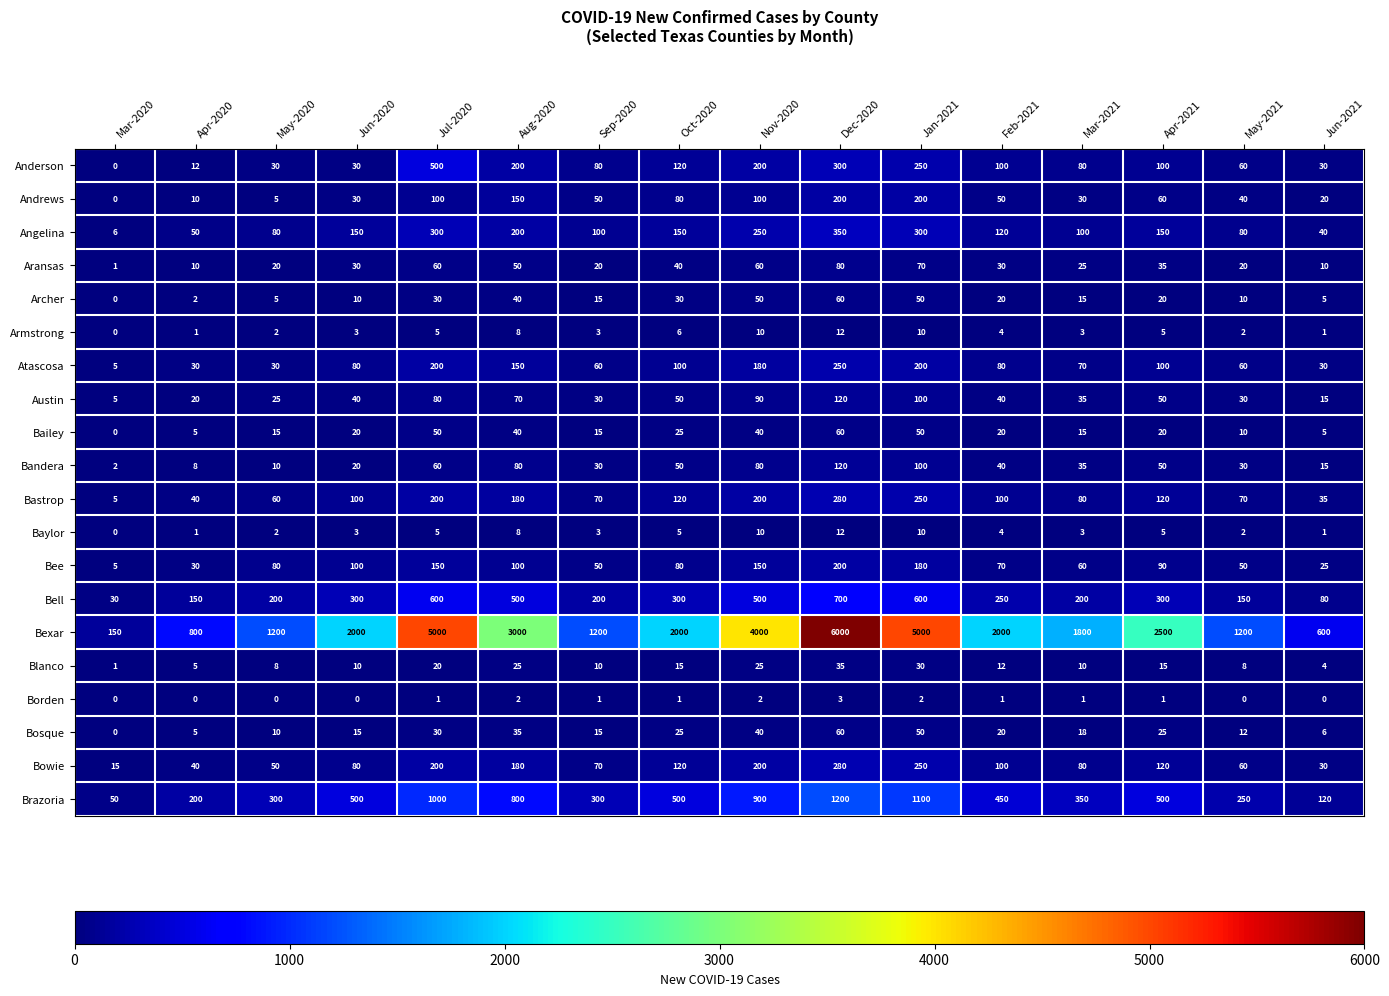

At which category is the sum across all series the highest?

Dec-2020